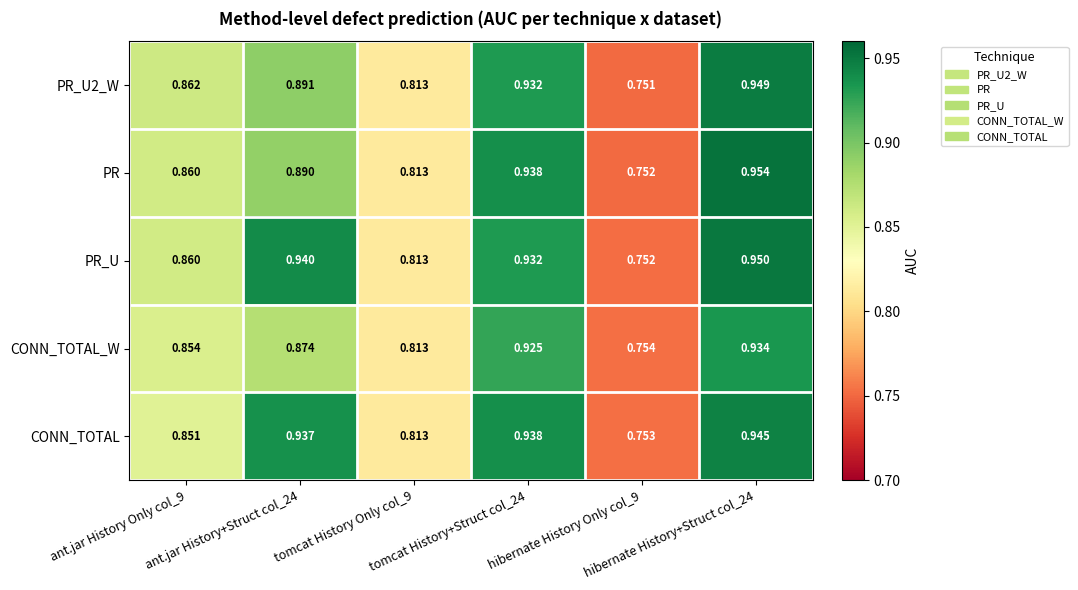

Which series has the largest total across all categories?

PR_U